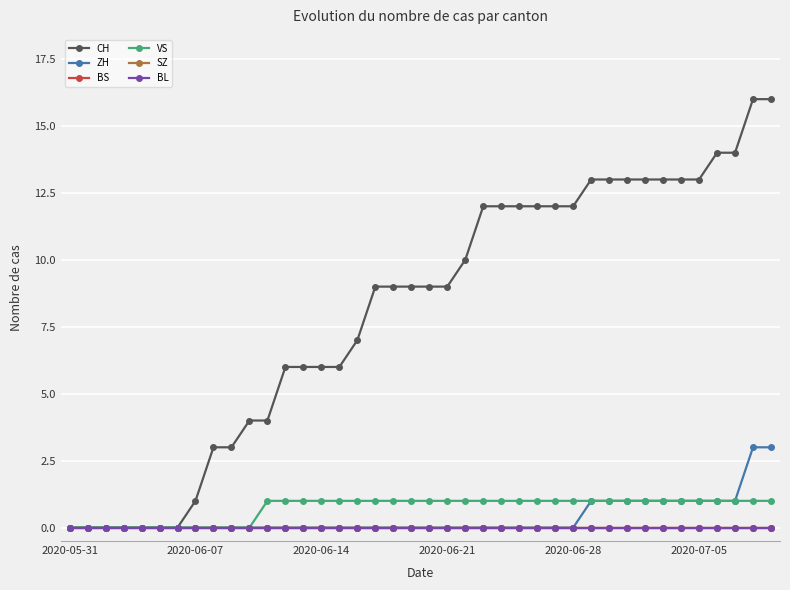

What is the sum of all ZH values?

15